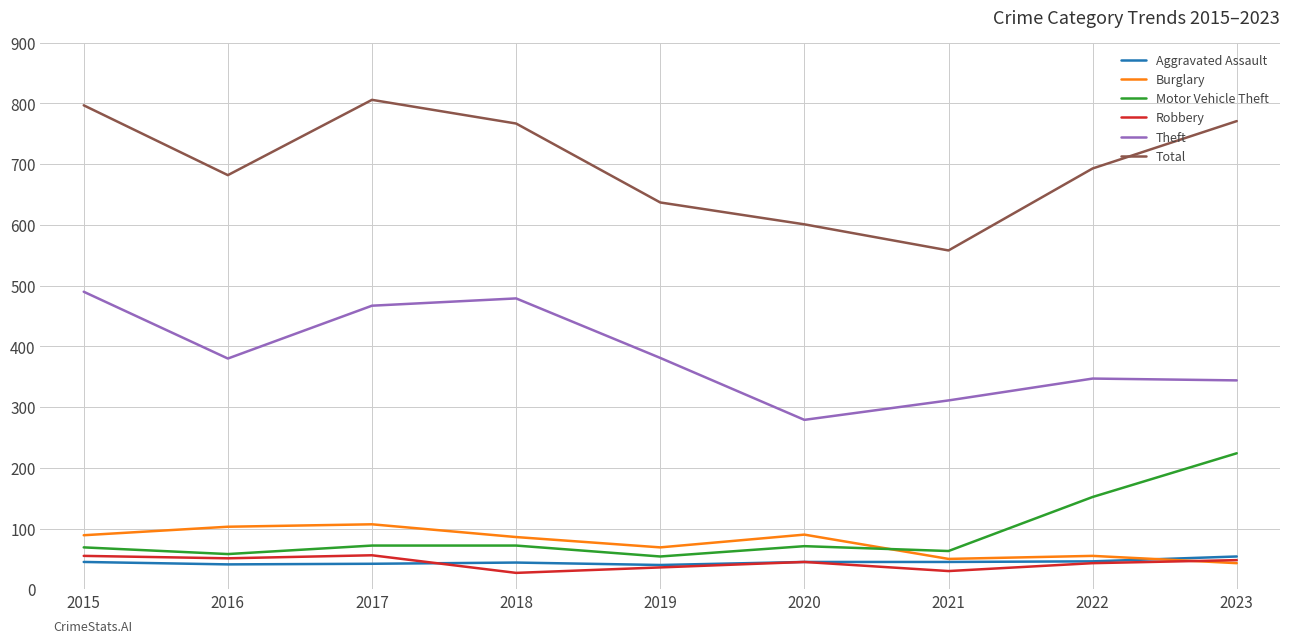

At which category does Motor Vehicle Theft reach its first local valley?

2016